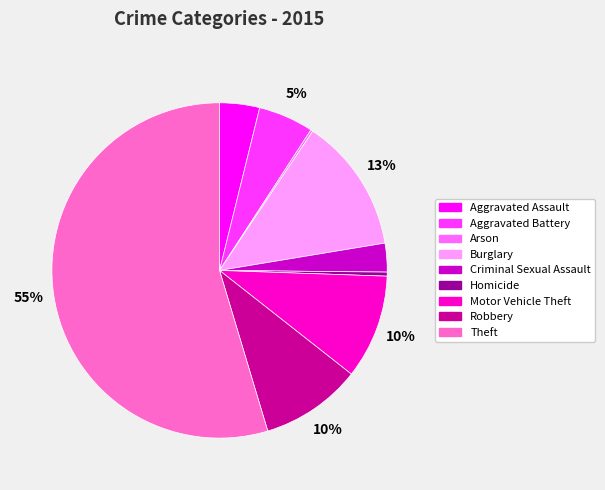

Approximately how many times larger is the value at Burglary compared to Robbery?

1.3